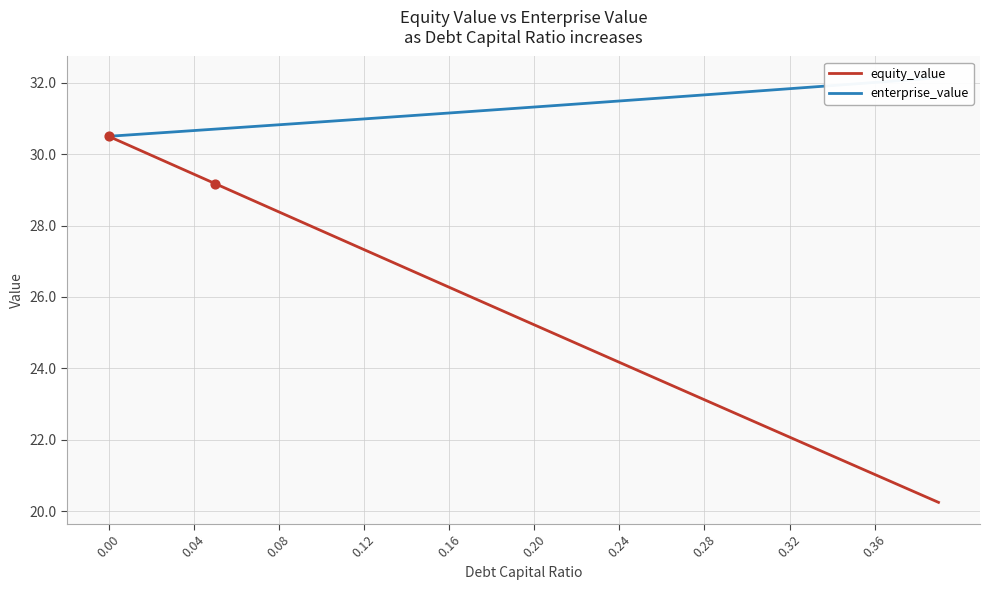

What is the lowest value of the equity_value series?

20.2